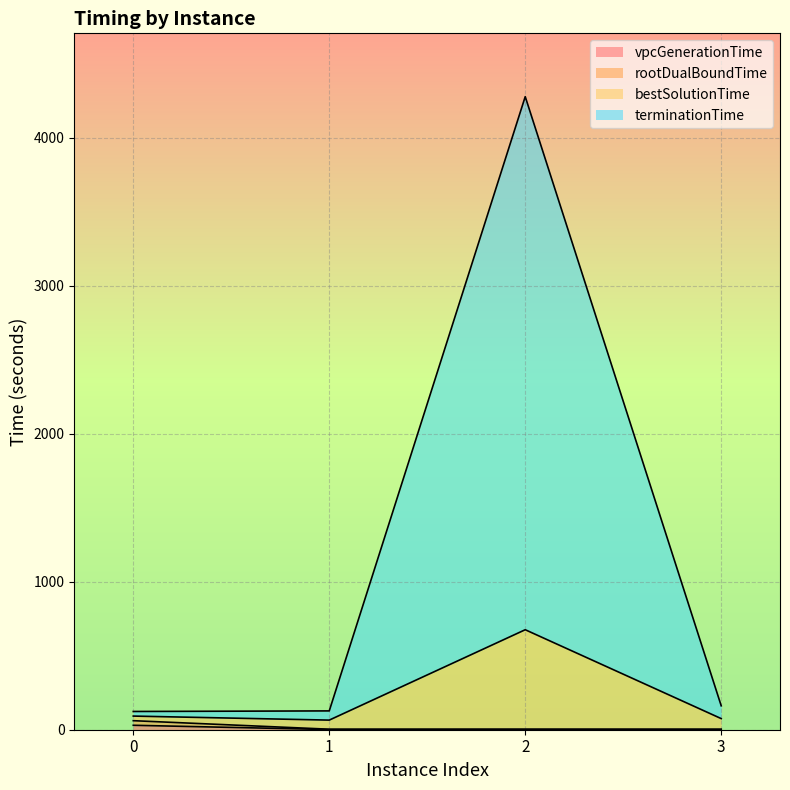

Which category has the highest value across all series?

2